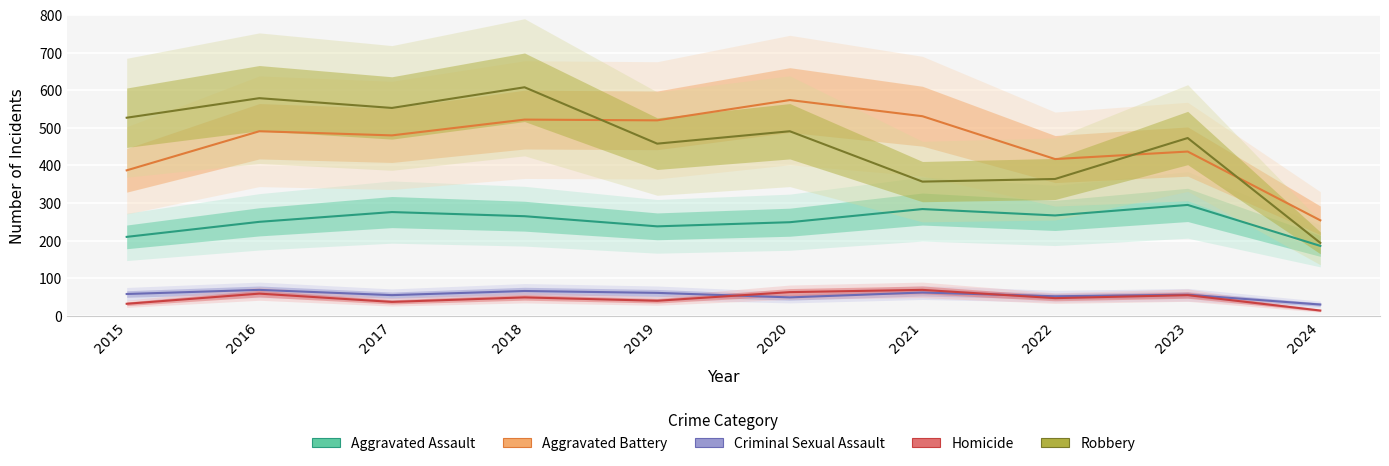

What is the sum of all Homicide values?

465